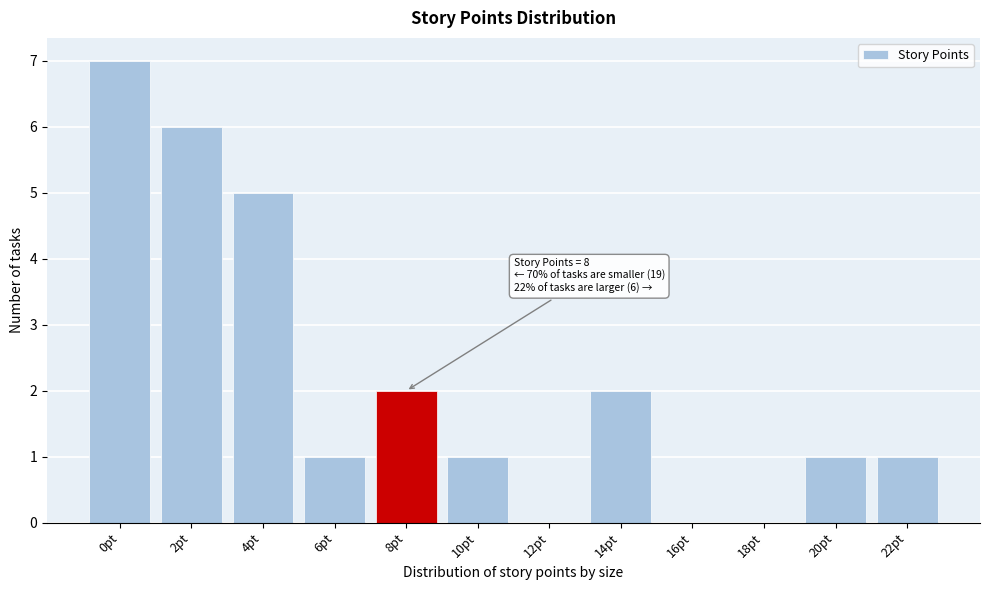

Reading left to right, what are all the values shown in this chart?

0pt=7	2pt=6	4pt=5	6pt=1	8pt=2	10pt=1	12pt=0	14pt=2	16pt=0	18pt=0	20pt=1	22pt=1